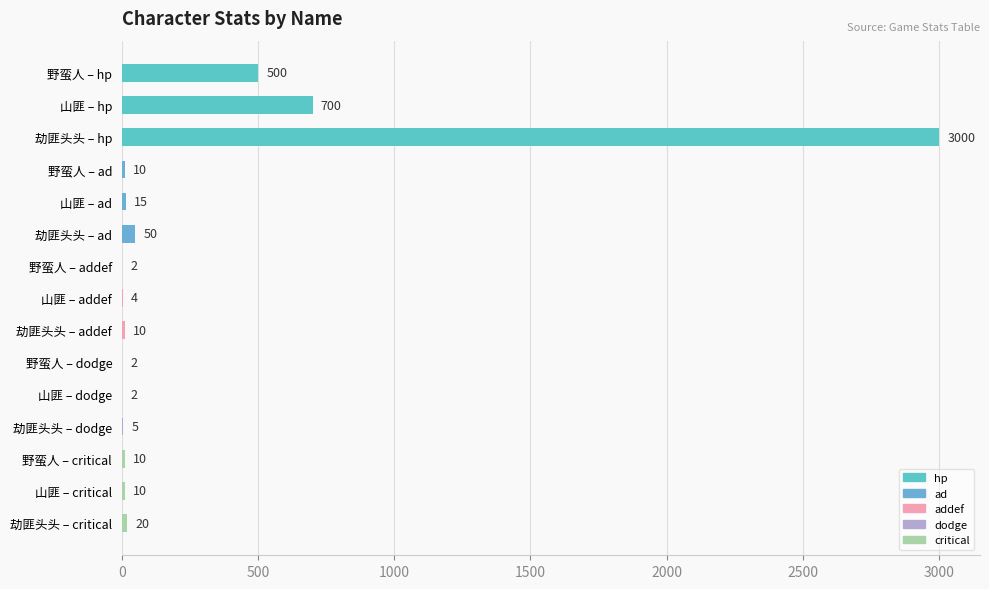

What is the maximum value shown in the chart?

3000